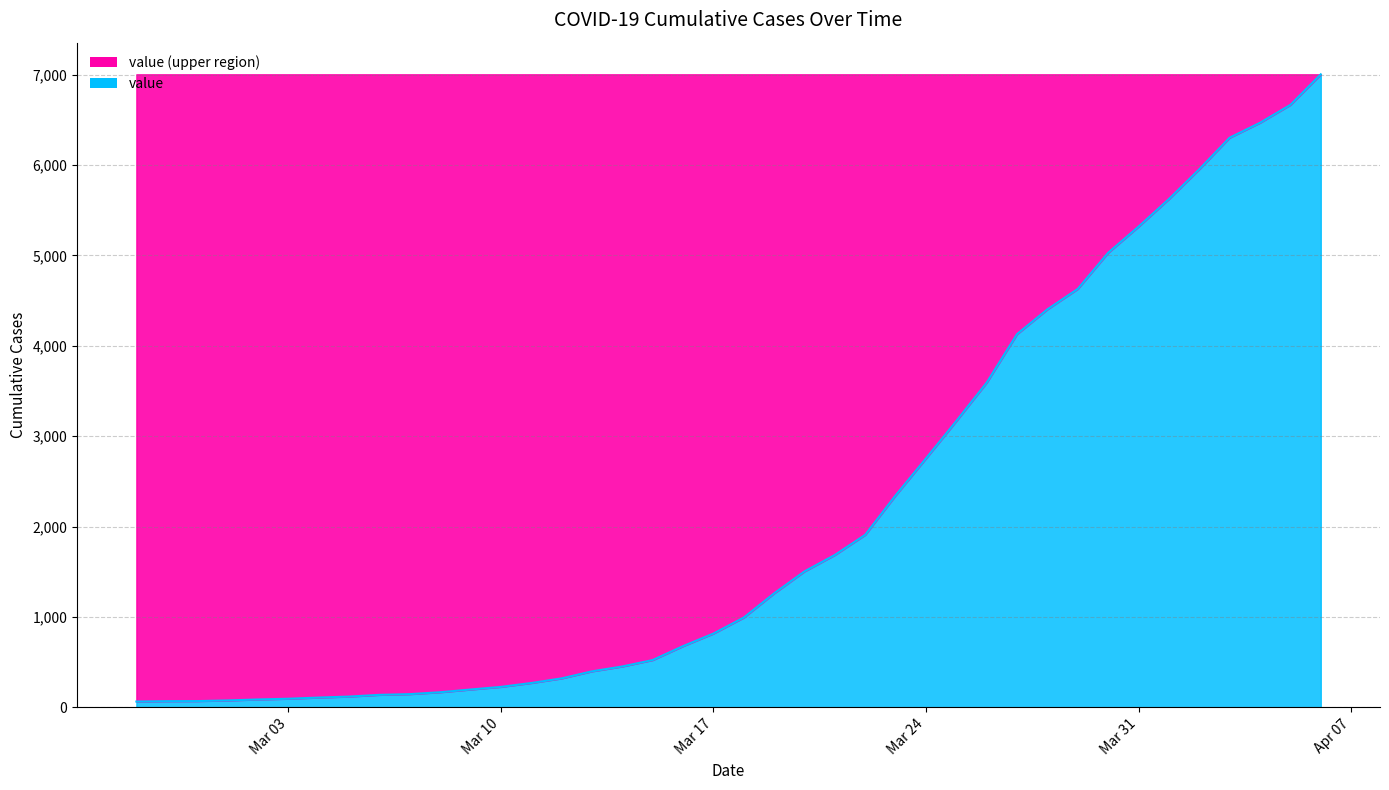

What is the maximum value shown in the chart?

7004